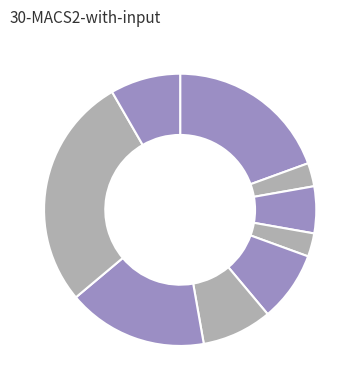

Which slice is the largest?

winter4K-